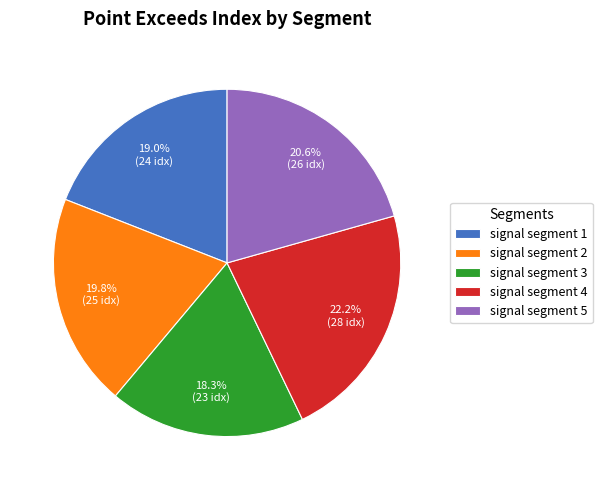

How many segments does this pie chart have?

5